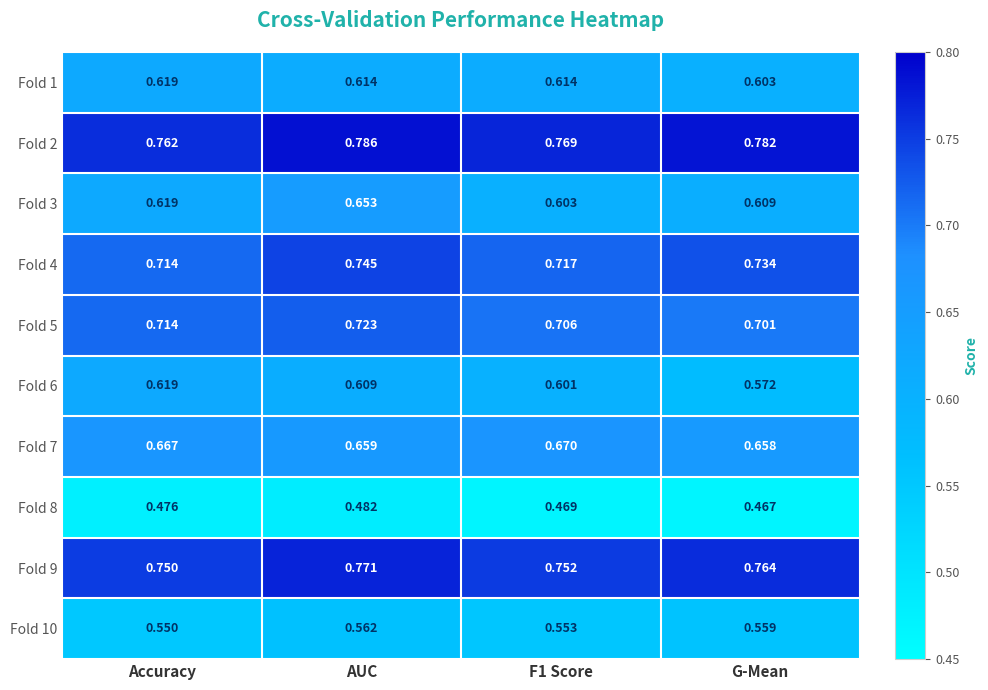

At which category is the sum across all series the highest?

AUC